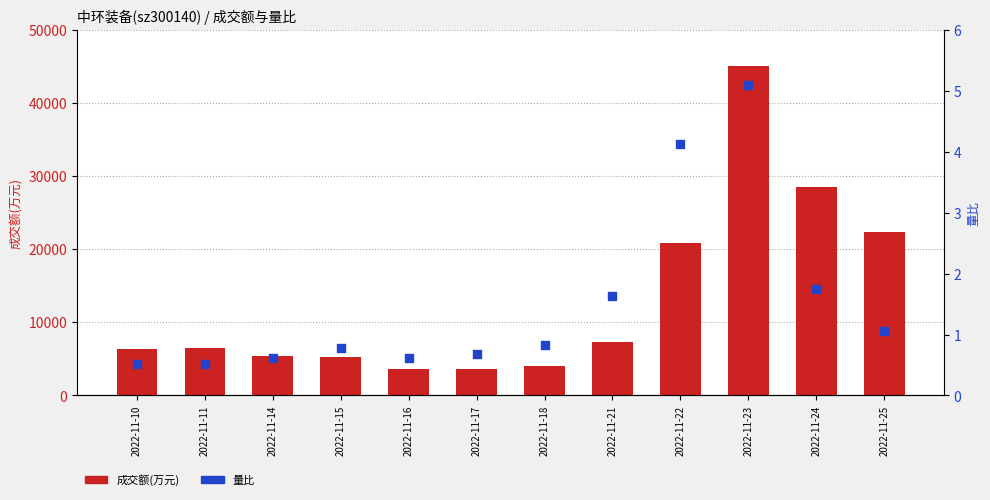

Which series has the widest spread of Y values?

成交额(万元)